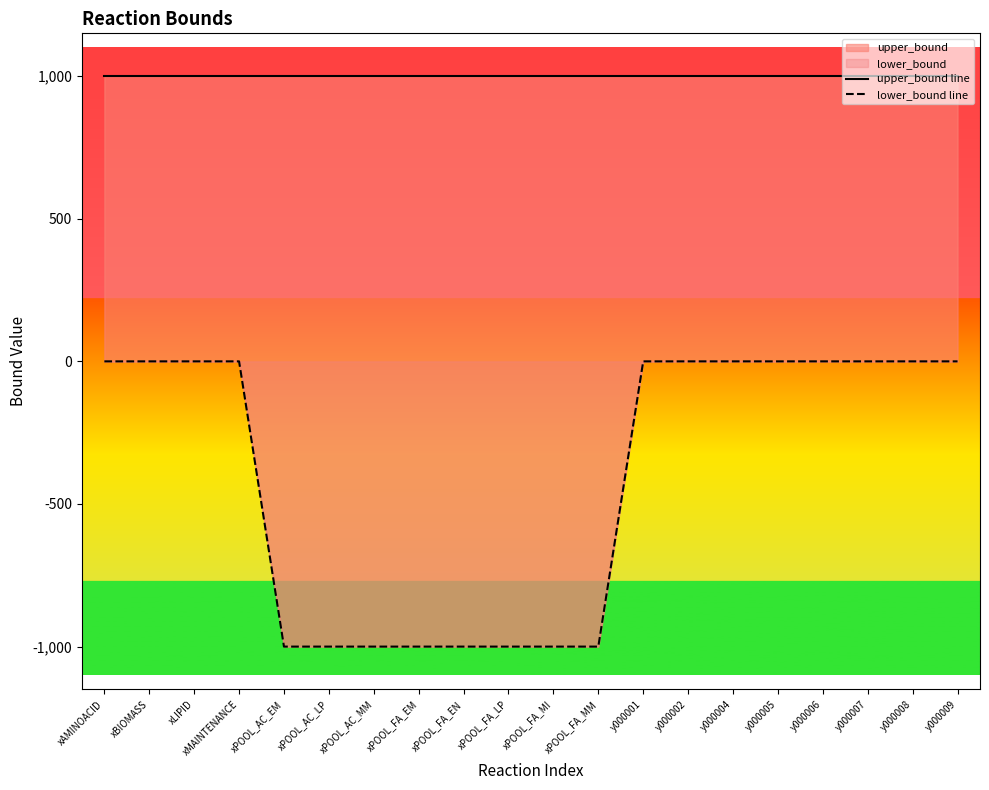

What is the sum of the upper_bound line values at xPOOL_AC_LP and y000002?

2000